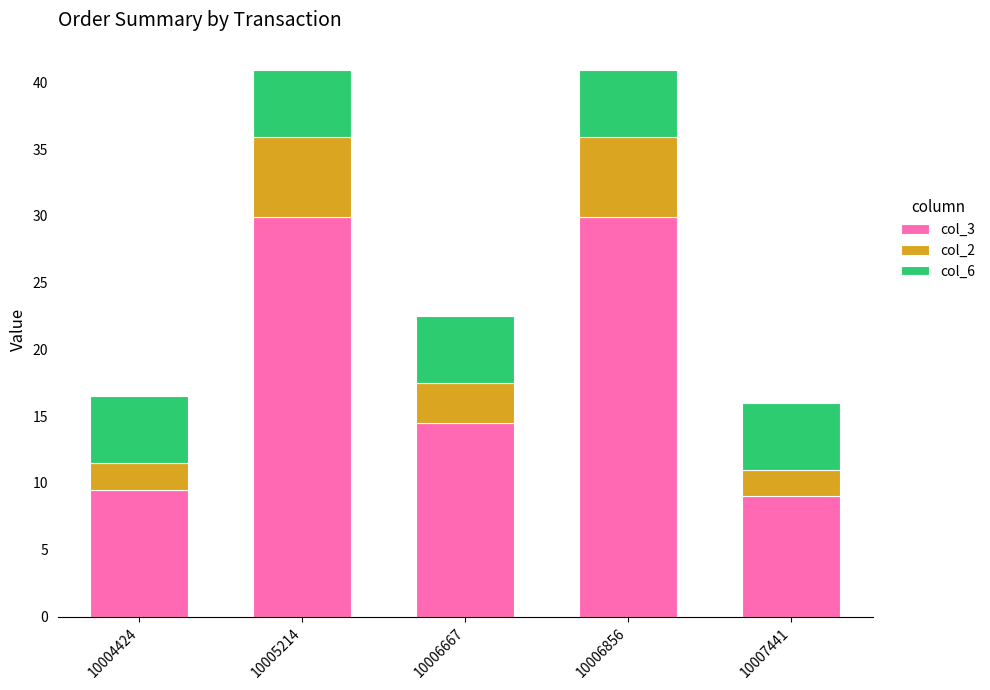

Count the number of data series in this chart.

3